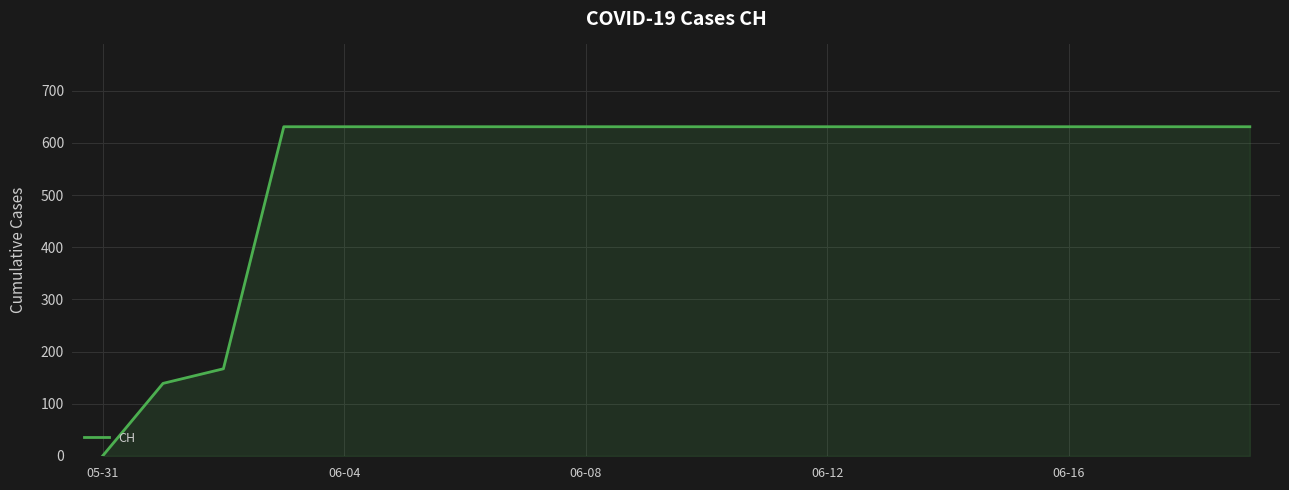

What is the greatest value displayed?

631